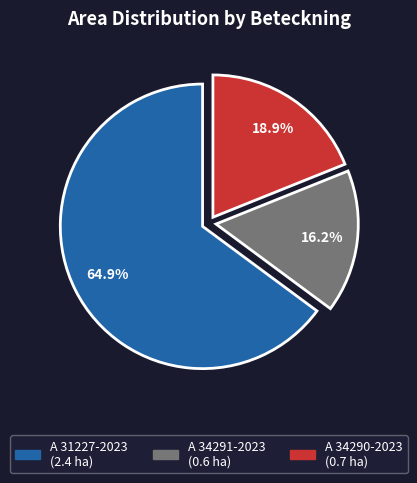

Which slice represents more than half of the pie?

A 31227-2023